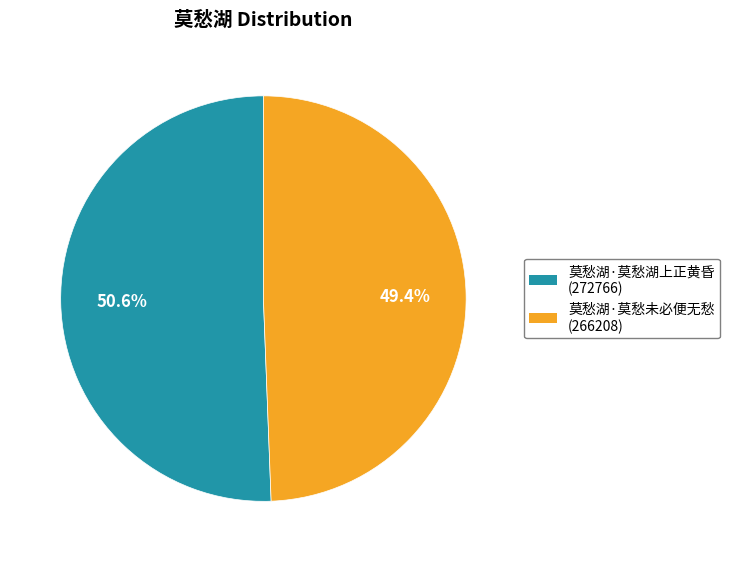

Which slice is the largest?

莫愁湖·莫愁湖上正黄昏